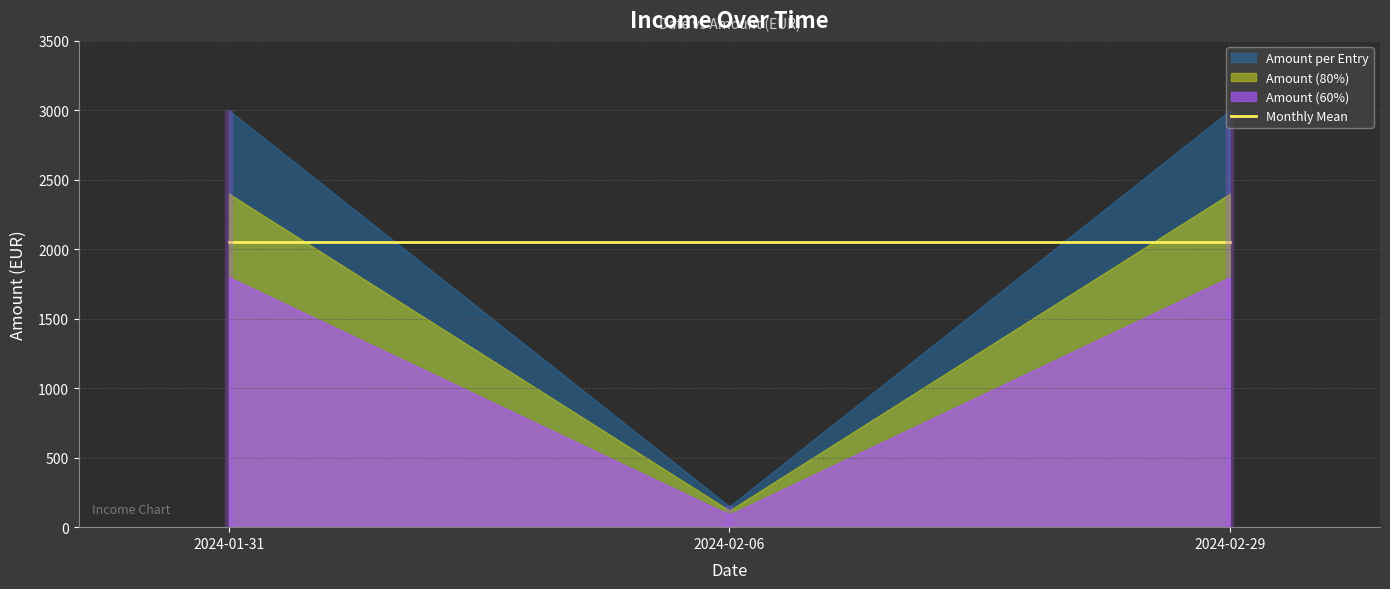

Is it true that the value at 2024-02-06 is 102?

False